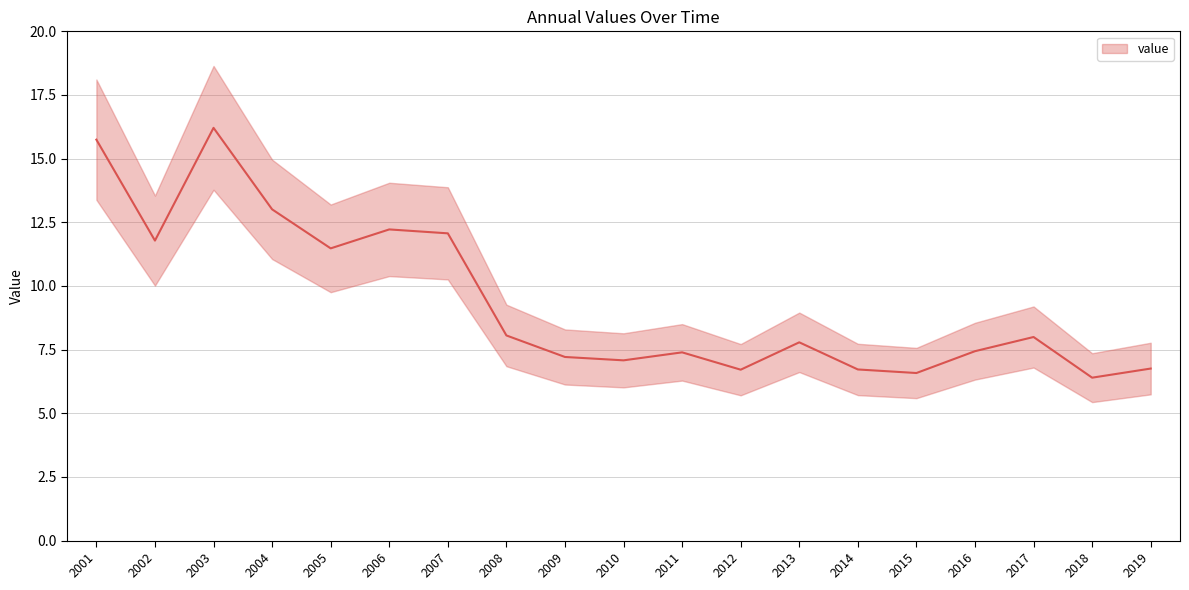

Rank the categories by value from lowest to highest.

2018, 2015, 2012, 2014, 2019, 2010, 2009, 2011, 2016, 2013, 2017, 2008, 2005, 2002, 2007, 2006, 2004, 2001, 2003